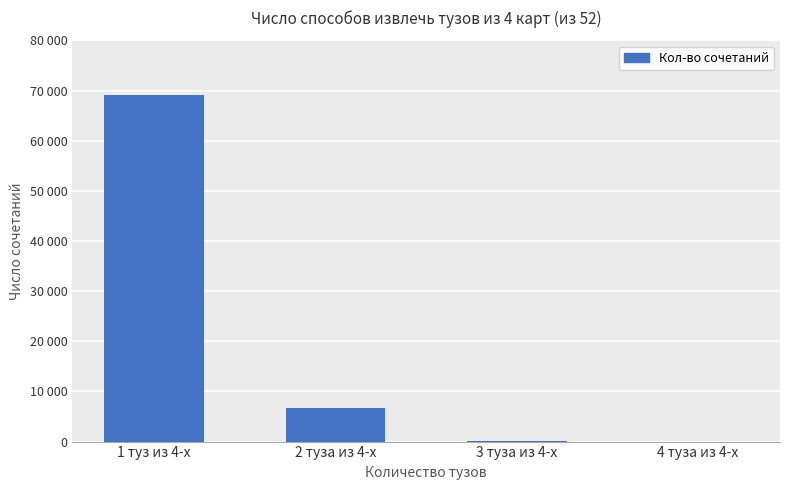

Reading left to right, list all the values displayed in this chart.

69184	6768	192	1